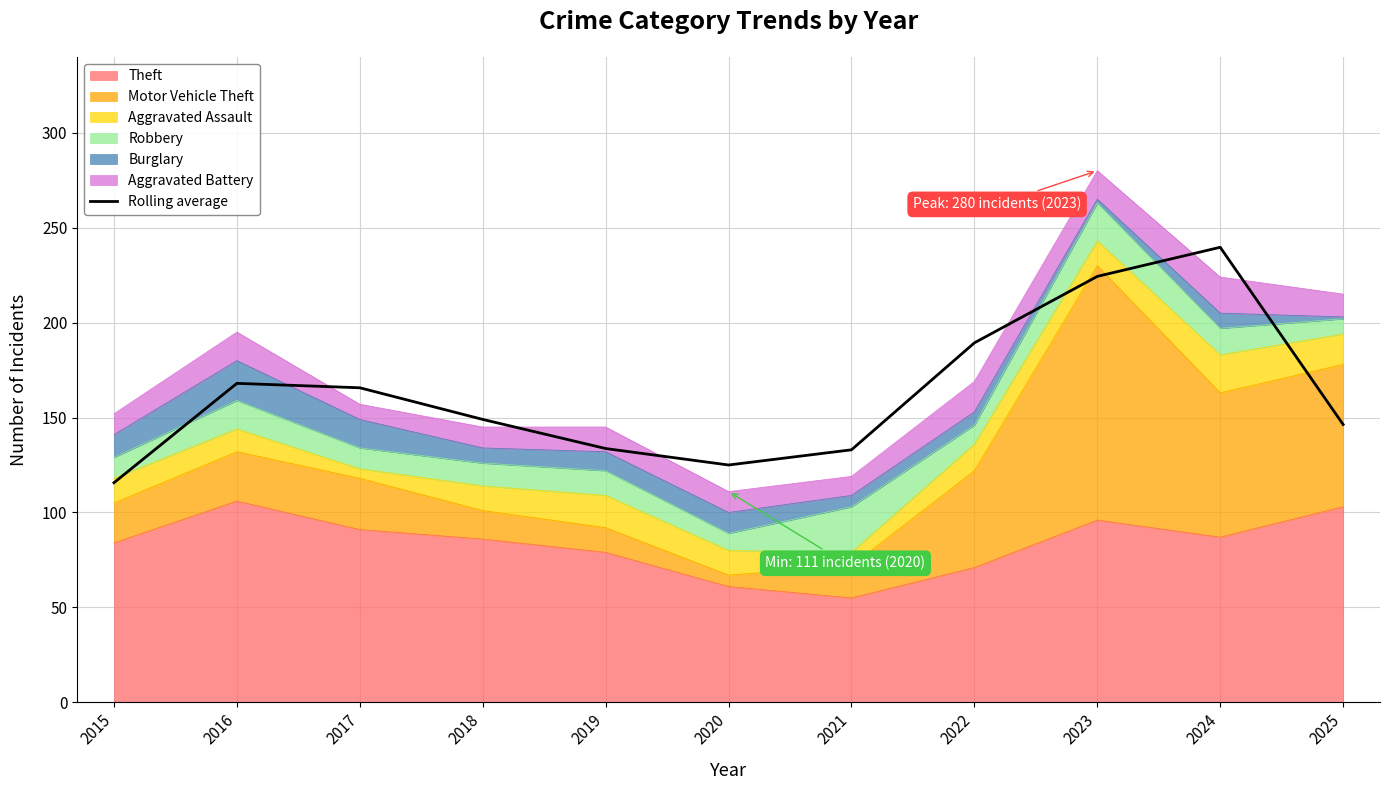

What is the value of the 5th point from the left?

133.7